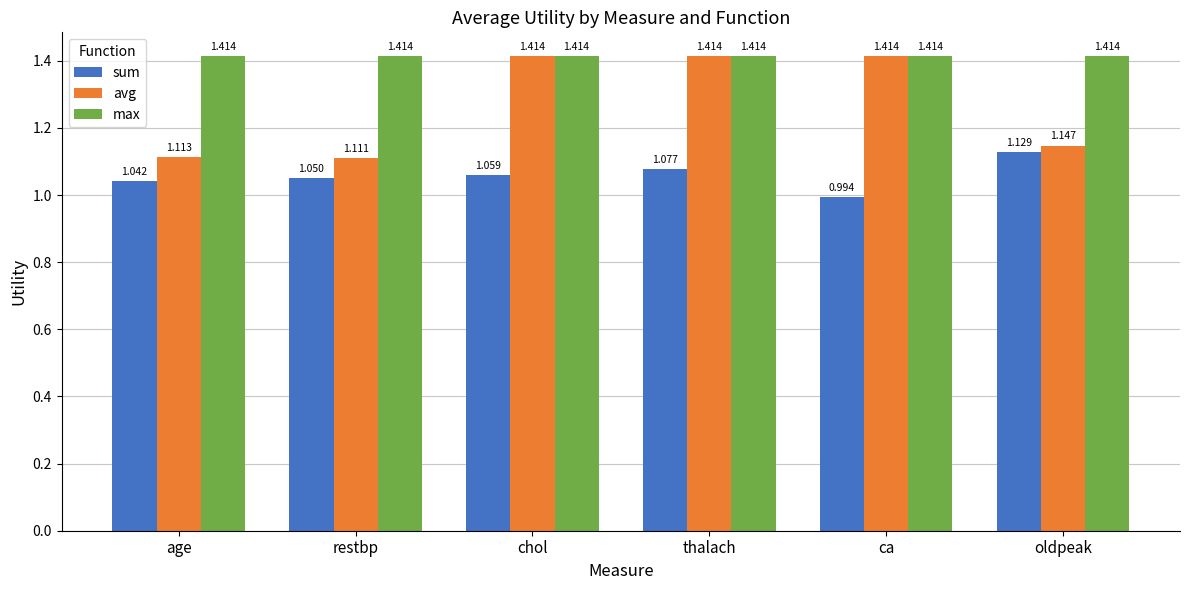

At which label is avg closest to 1?

restbp